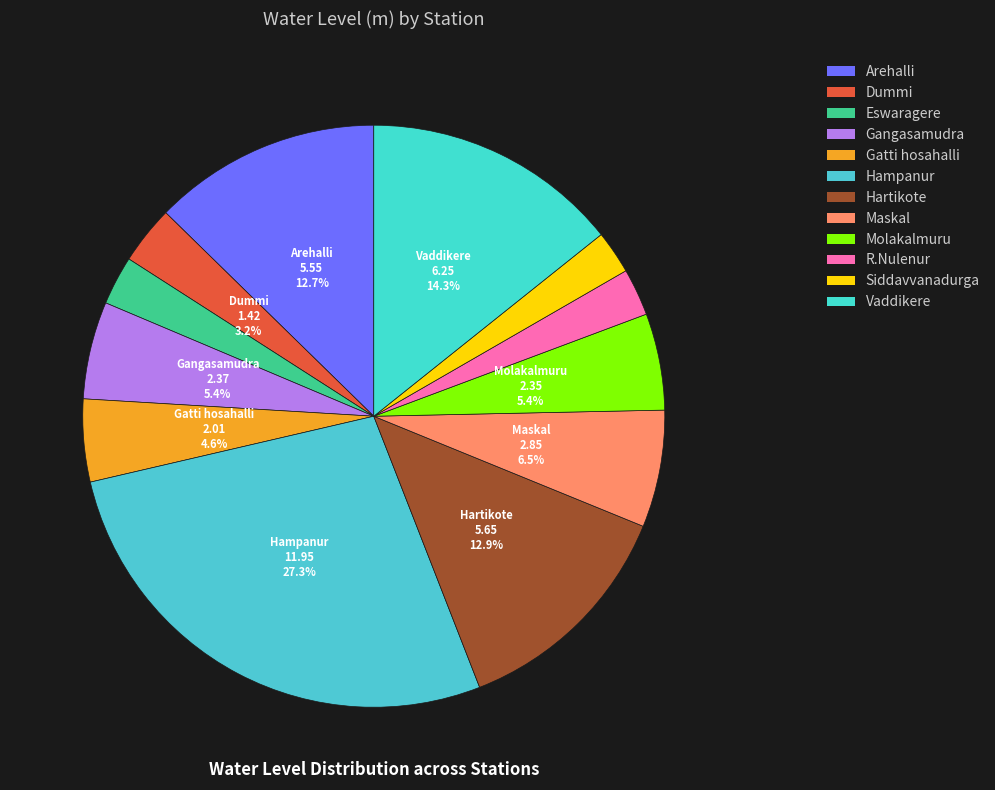

Rank the categories by value from highest to lowest.

Hampanur, Vaddikere, Hartikote, Arehalli, Maskal, Gangasamudra, Molakalmuru, Gatti hosahalli, Dummi, Eswaragere, R.Nulenur, Siddavvanadurga